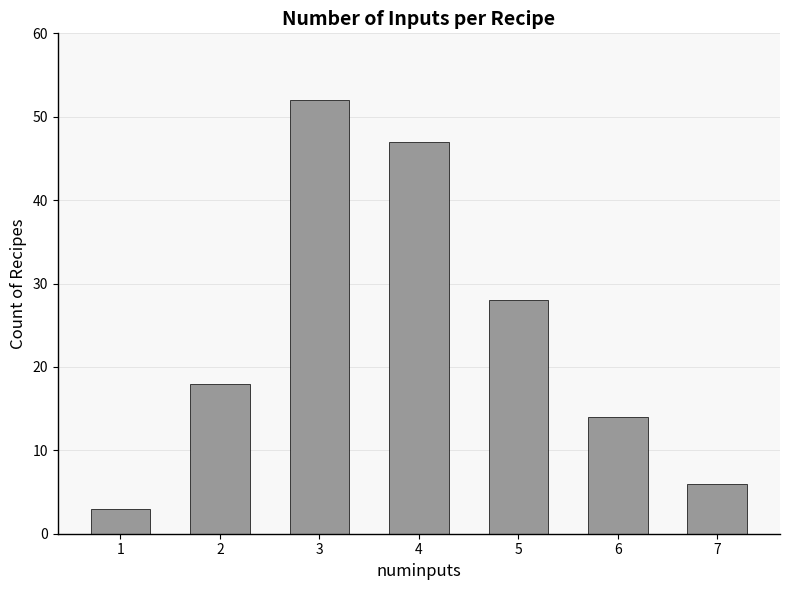

Rank the categories by value from highest to lowest.

3, 4, 5, 2, 6, 7, 1